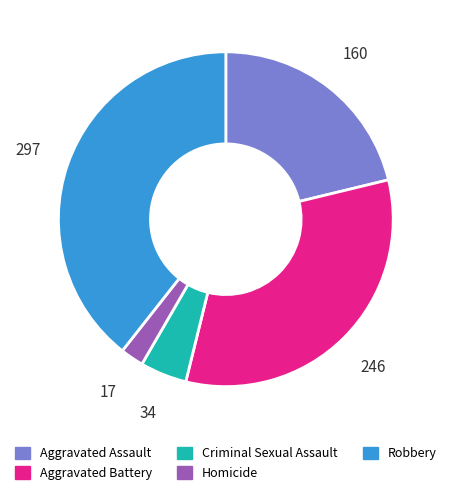

The Aggravated Assault slice represents 21% of the pie. True or false?

True